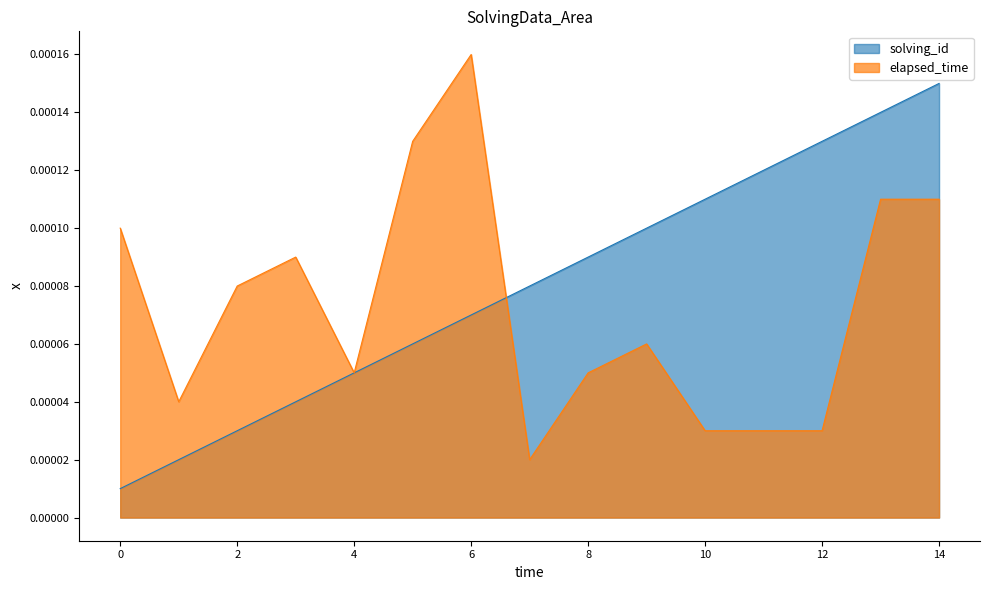

Rank the series by their average value, from highest to lowest.

solving_id, elapsed_time